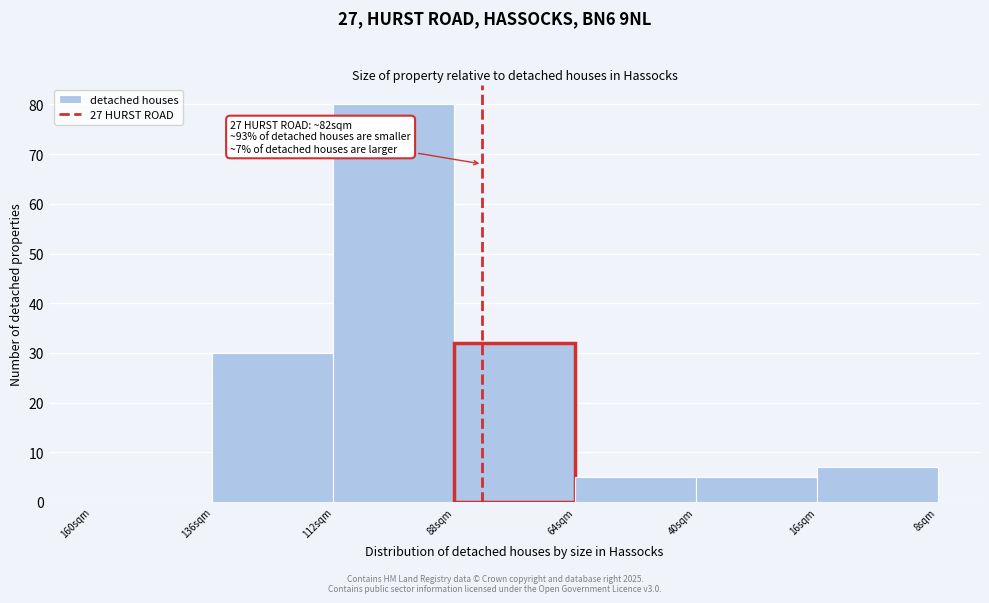

Reading left to right, what are all the values shown in this chart?

160sqm=0	136sqm=30	112sqm=80	88sqm=32	64sqm=5	40sqm=5	16sqm=7